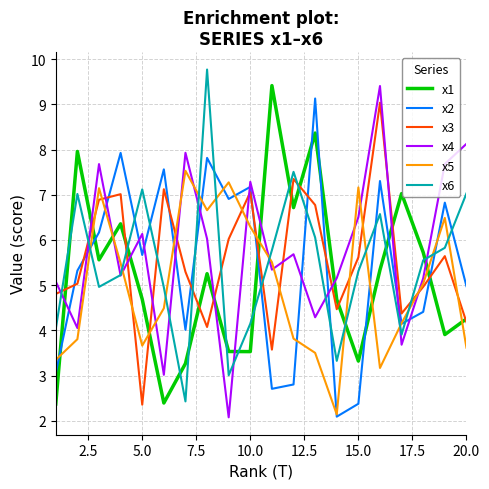

What is the maximum value shown in the chart?

9.8